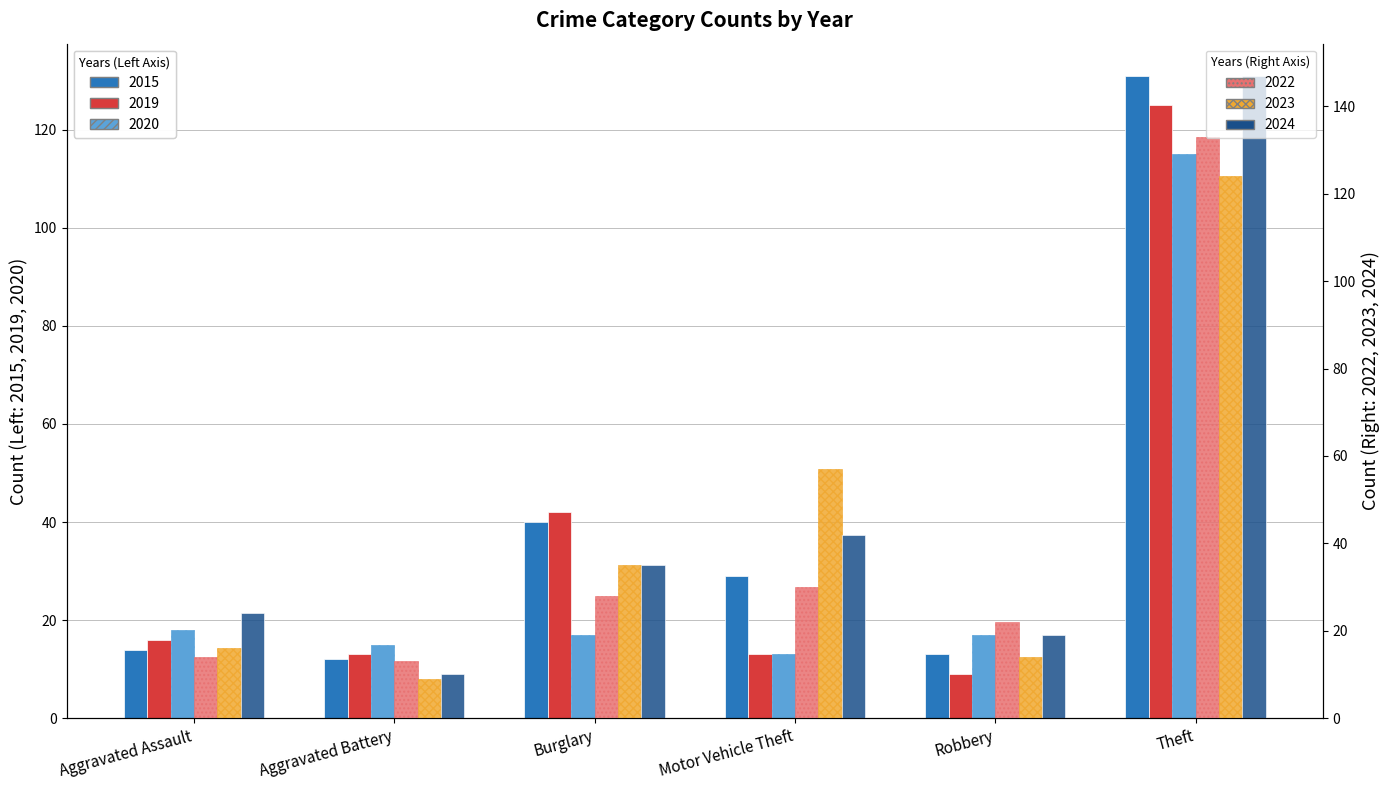

How many values in the 2019 series exceed 16?

2